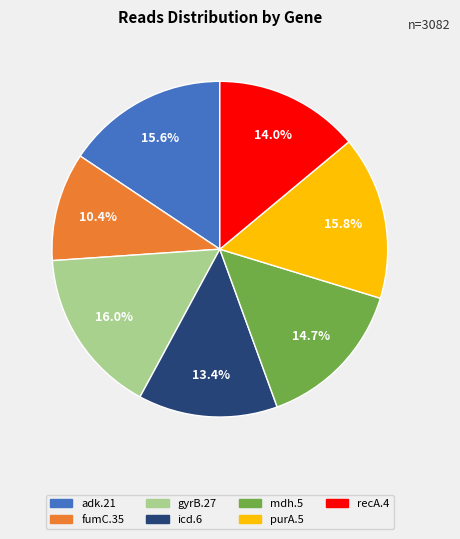

Does any single category account for the majority?

No